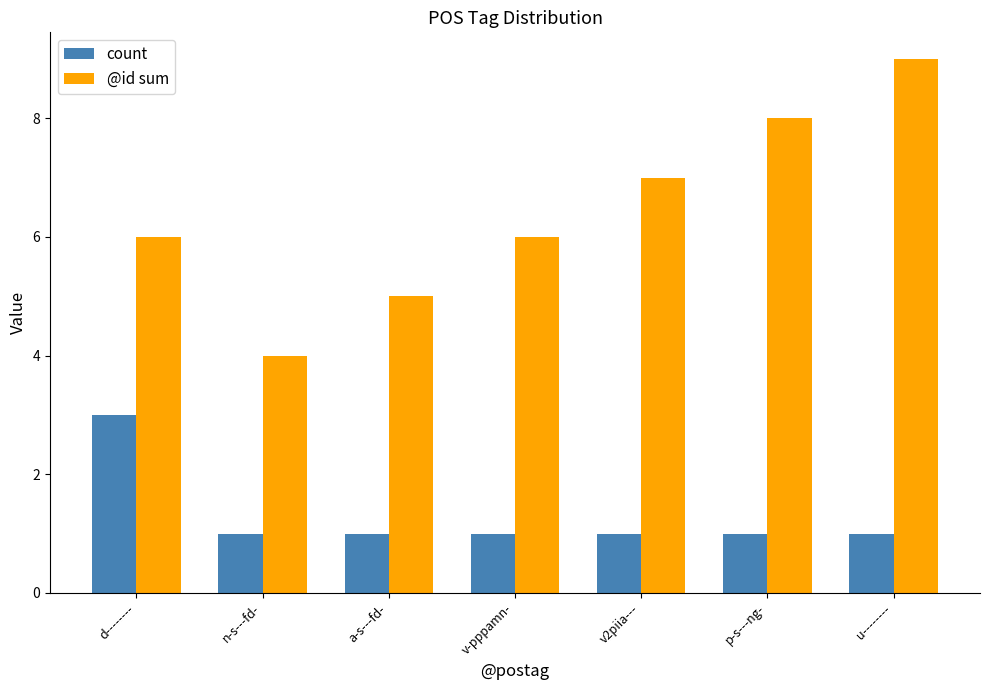

What are all the series names shown in the legend?

count, @id sum